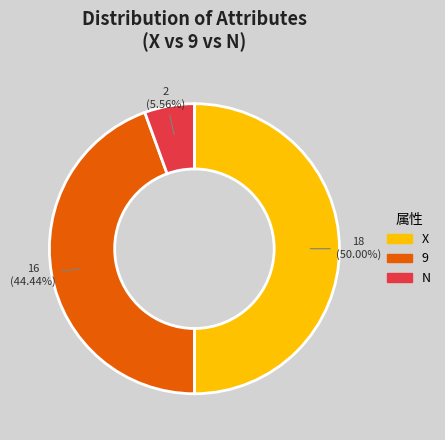

How much of the chart is everything except 9?

55.6%